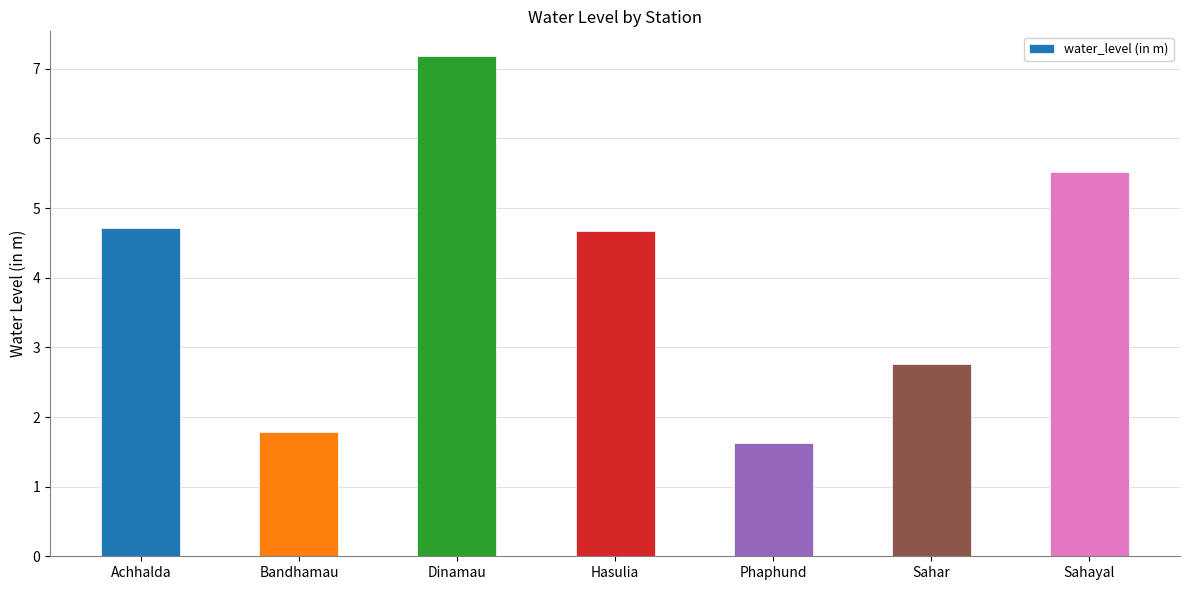

What is the difference between the maximum and minimum values?

5.6